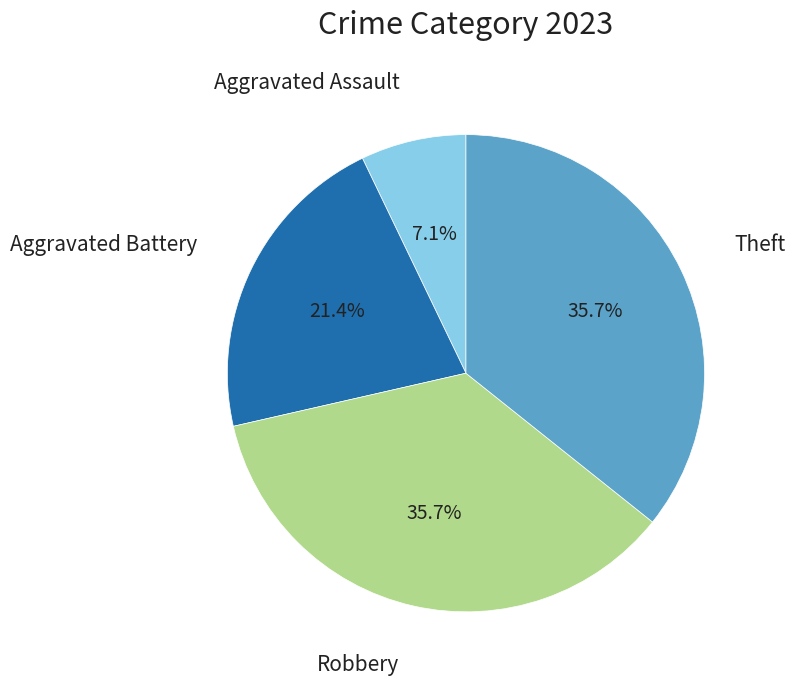

Is there a majority slice in this chart?

No